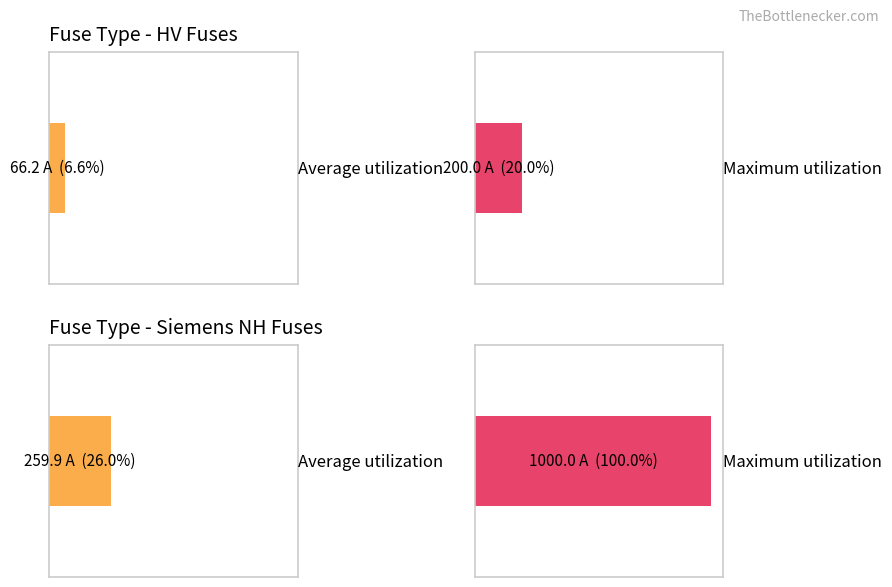

Is it true that the value at HV 160A is 98.4?

False